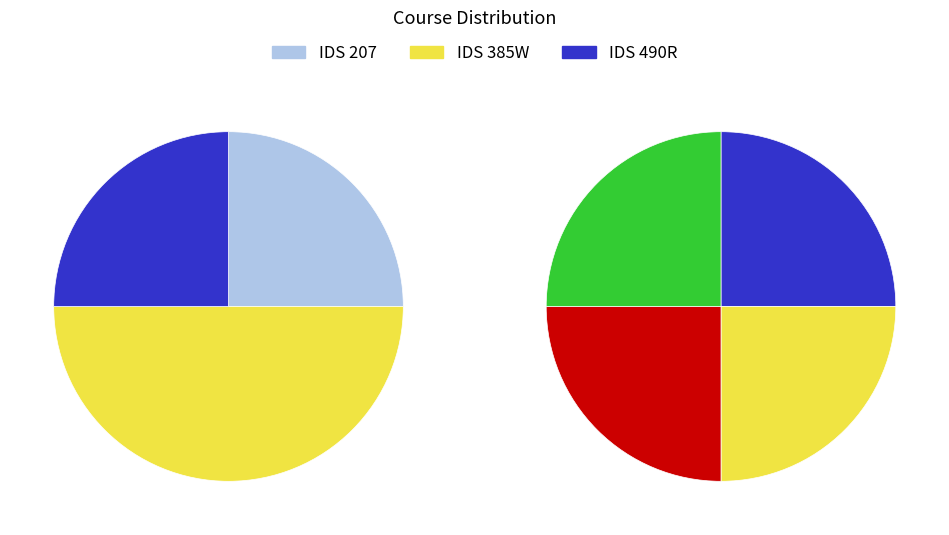

Do IDS 207 and IDS 490R together represent more than half of the pie?

No